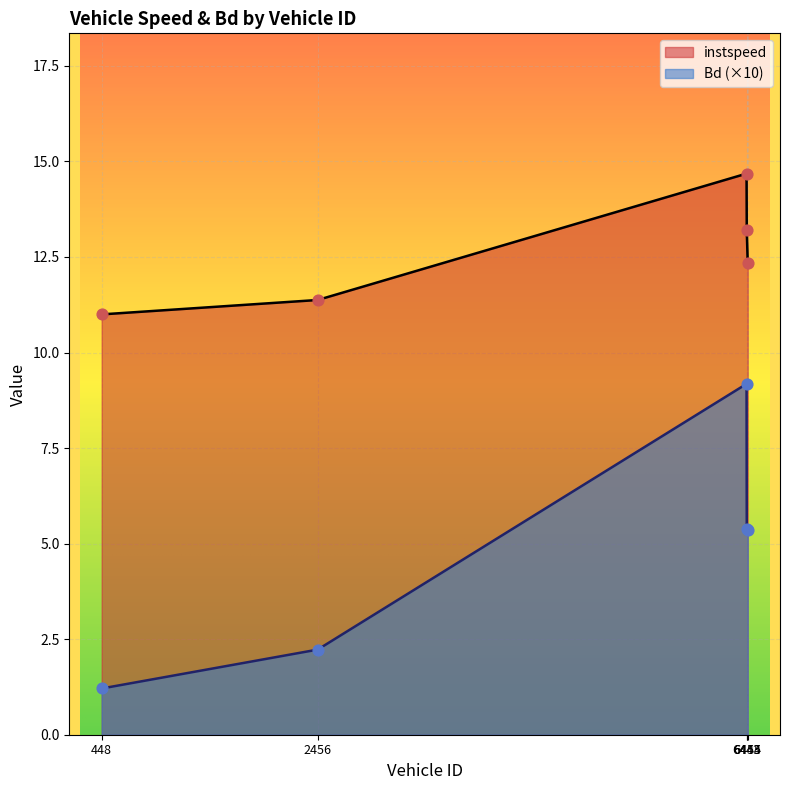

What are all the series names shown in the legend?

instspeed, Bd (×10)